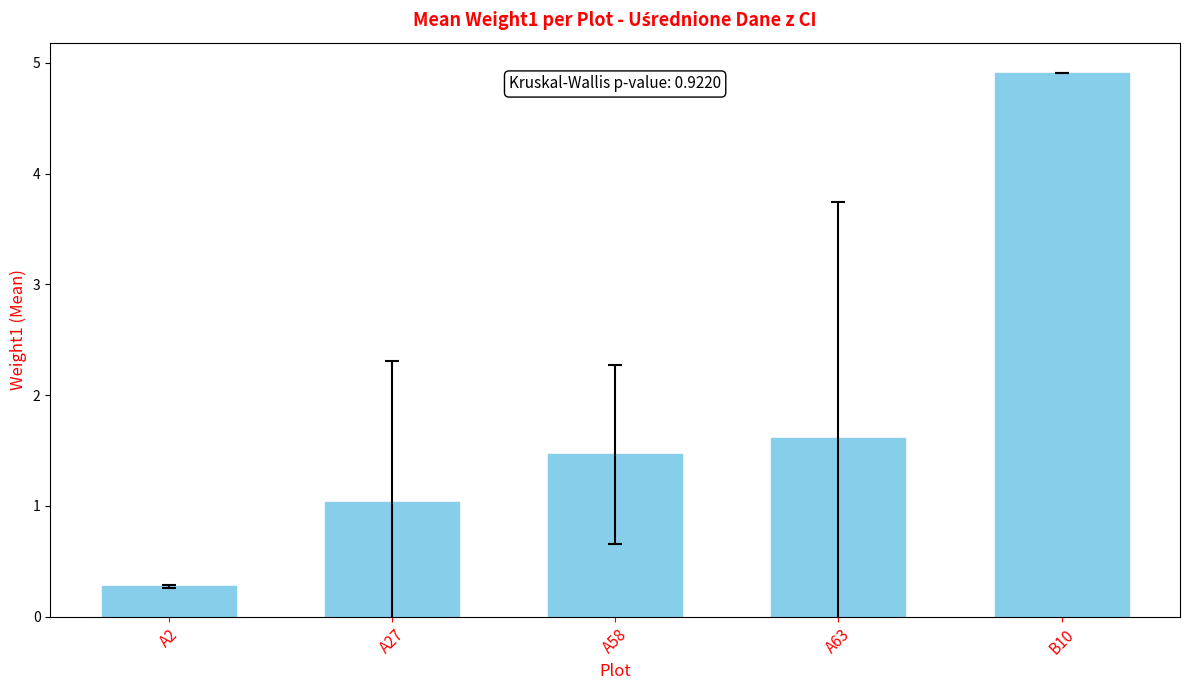

List the labels in order of value, smallest first.

A2, A27, A58, A63, B10